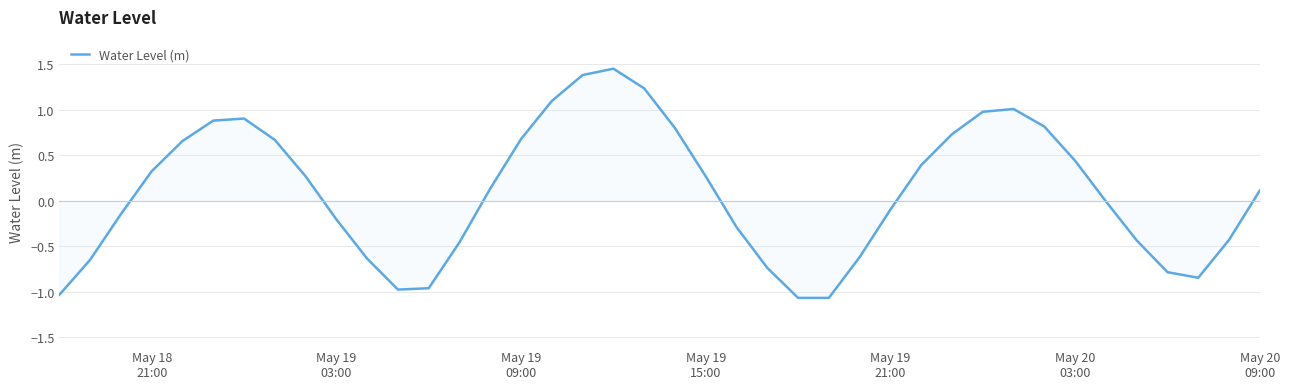

What is the difference between the maximum and minimum values?

2.5